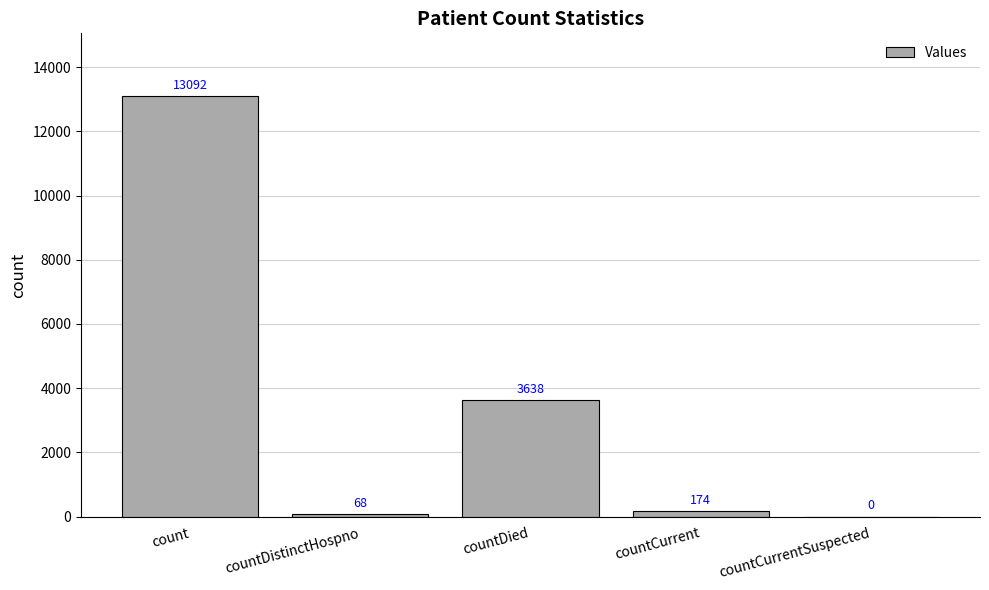

What is the maximum value shown in the chart?

13092